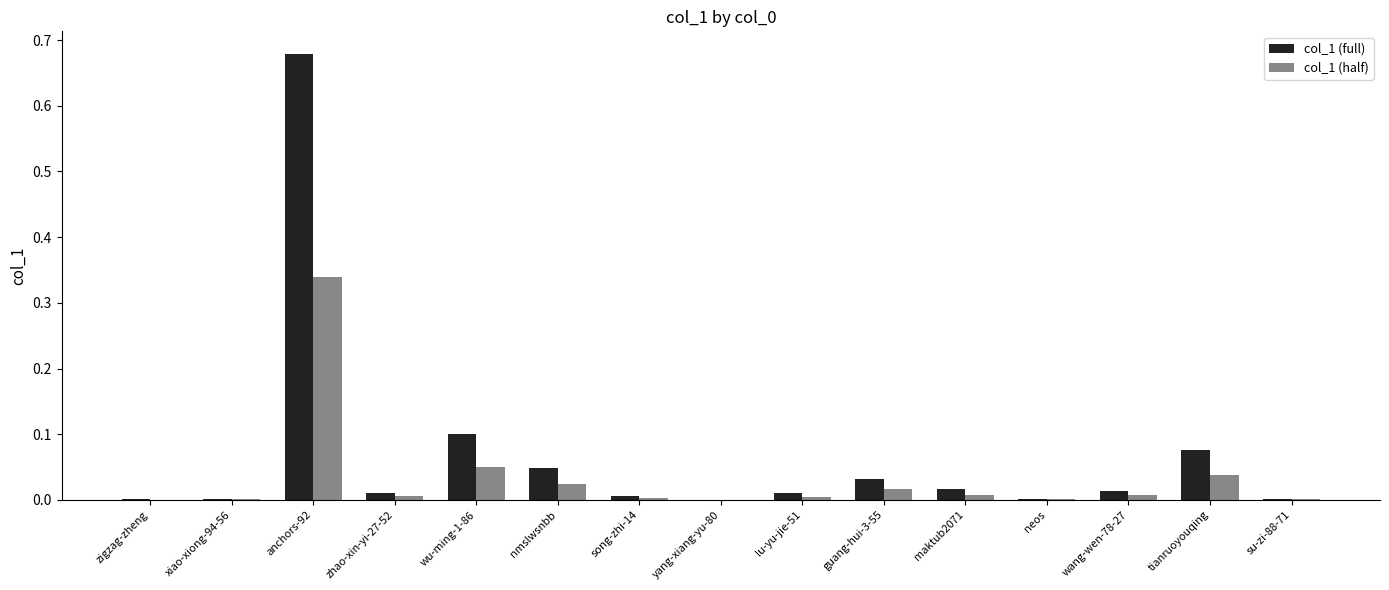

Is it true that col_1 (full) equals -0.4 at yang-xiang-yu-80?

False